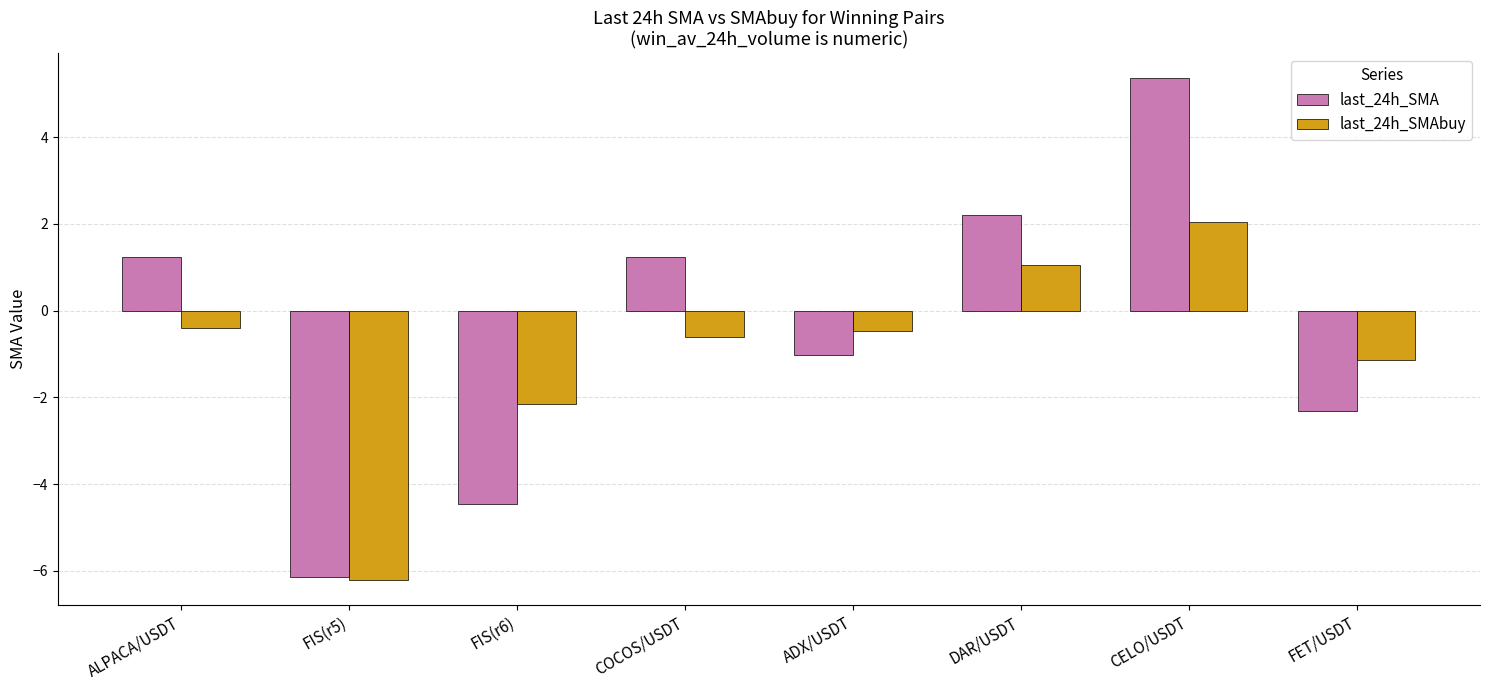

How many values in last_24h_SMA are below zero?

4